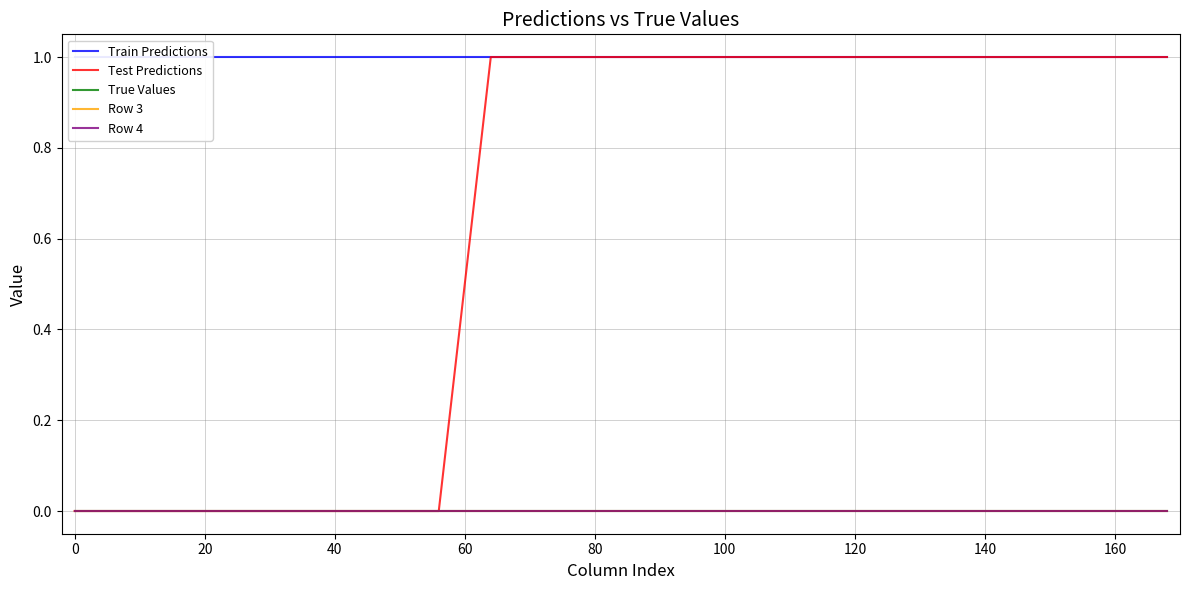

Reading left to right, list all the values displayed in this chart.

Train Predictions: 1	1	1	1	1	1	1	1	1	1	1	1	1	1	1	1	1	1	1	1	1	1
Test Predictions: 0	0	0	0	0	0	0	0	1	1	1	1	1	1	1	1	1	1	1	1	1	1
True Values: 0	0	0	0	0	0	0	0	0	0	0	0	0	0	0	0	0	0	0	0	0	0
Row 3: 0	0	0	0	0	0	0	0	0	0	0	0	0	0	0	0	0	0	0	0	0	0
Row 4: 0	0	0	0	0	0	0	0	0	0	0	0	0	0	0	0	0	0	0	0	0	0